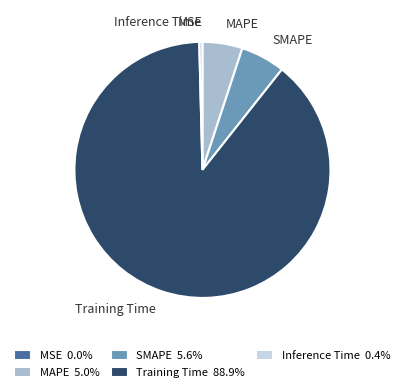

True or false: MAPE accounts for 5% of the total.

True